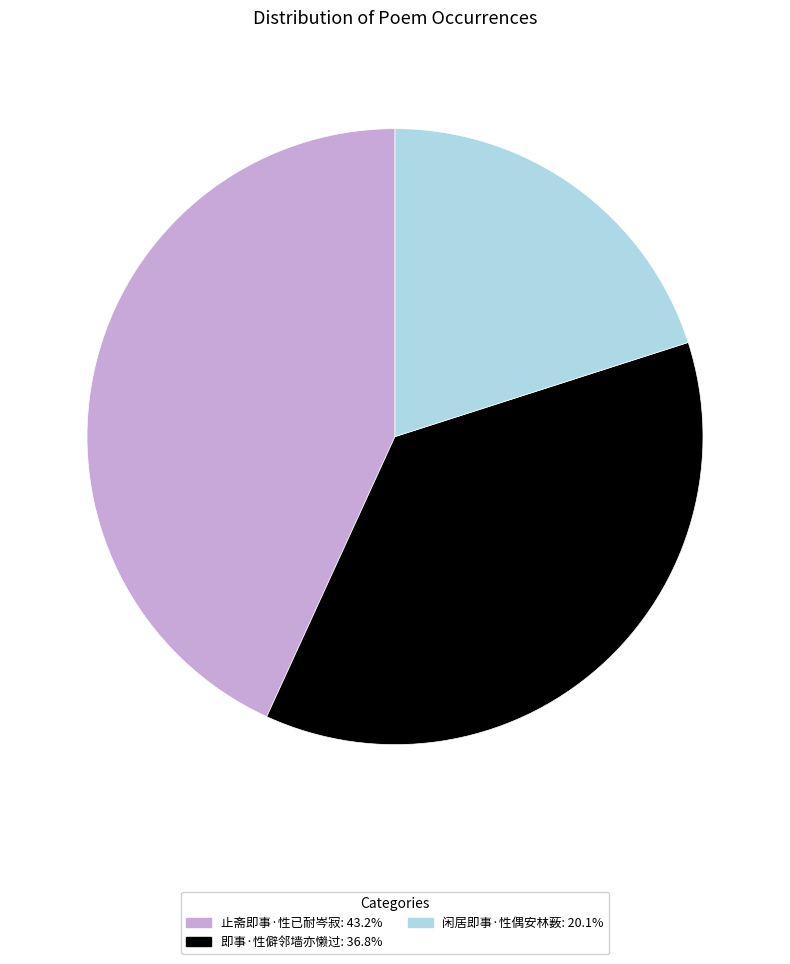

How many segments does this pie chart have?

3